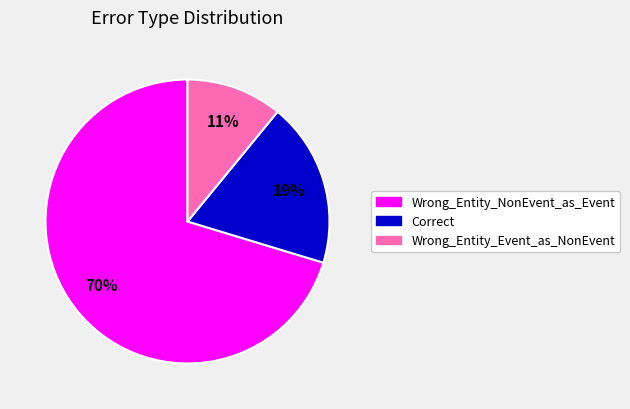

Is it true that Wrong_Entity_NonEvent_as_Event is 70% of the pie?

True